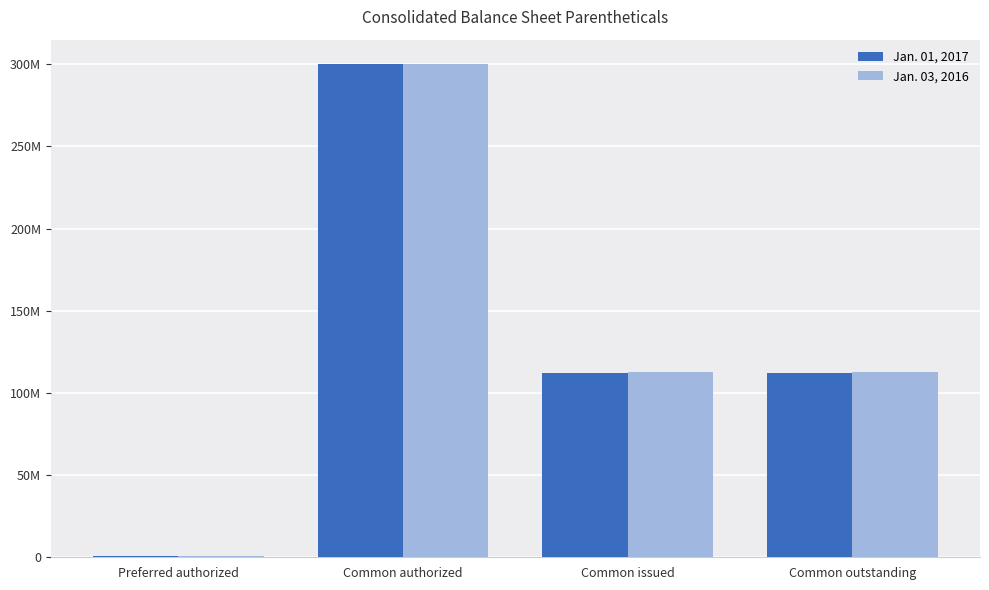

Are the bars horizontal?

No